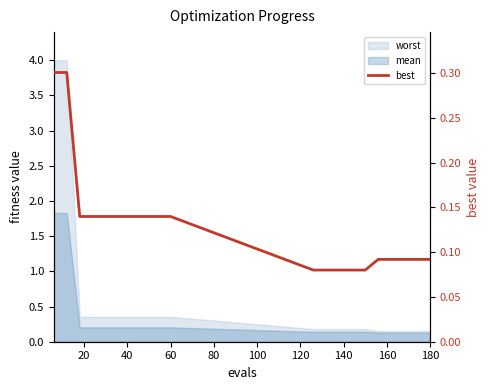

What is the label of the 13th point from the right?

140